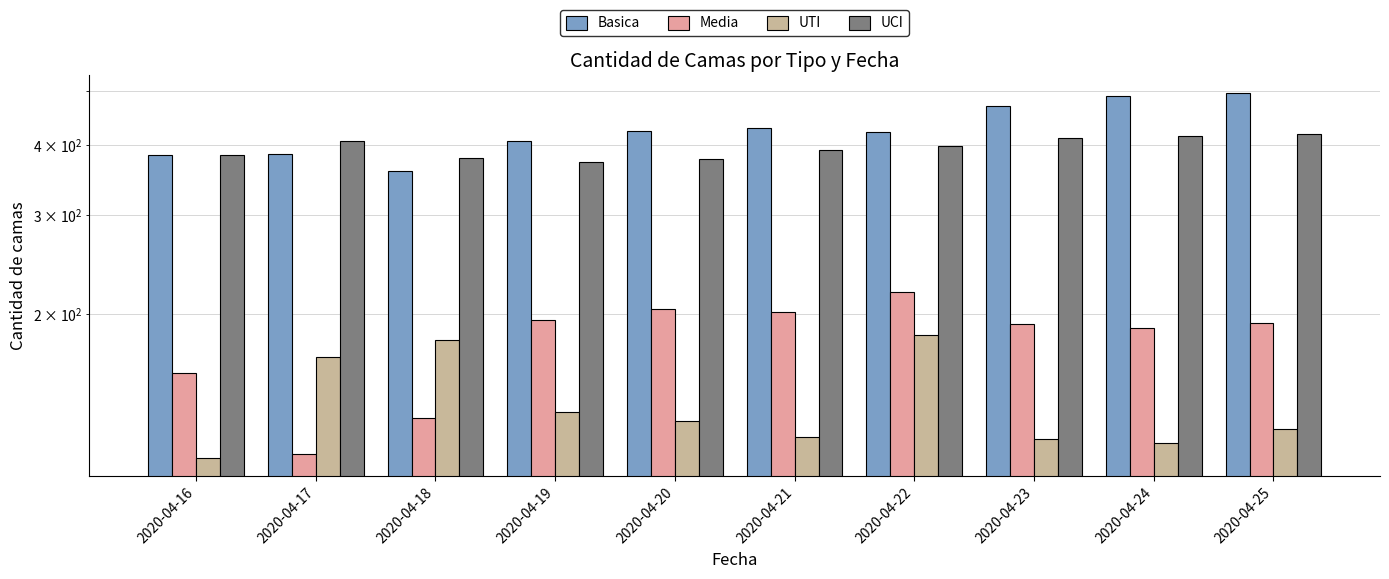

What is the value of the Basica bar at the 8th from the left?

470